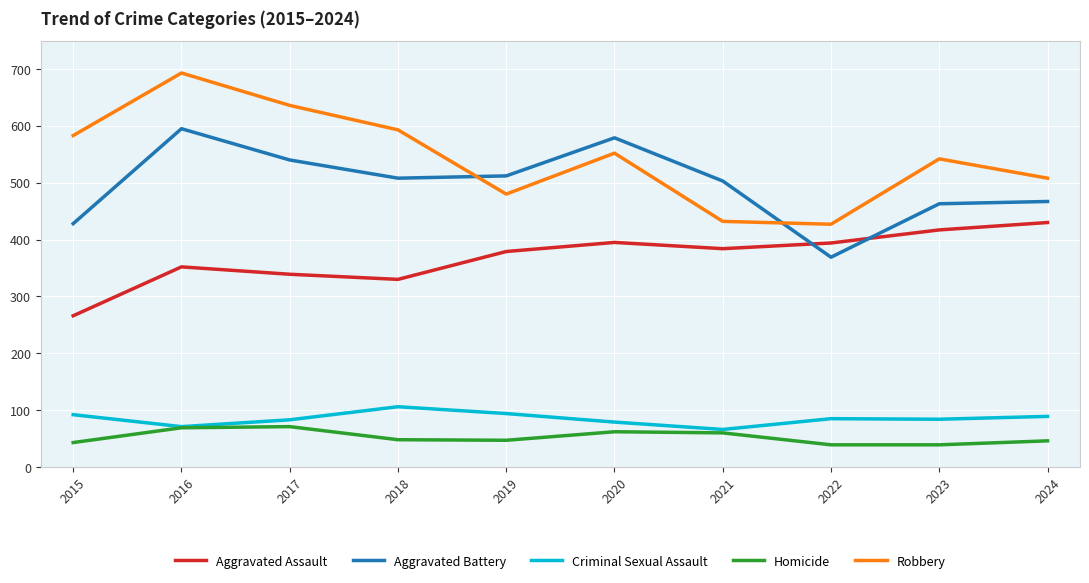

True or false: Robbery and Aggravated Battery cross at least once.

True